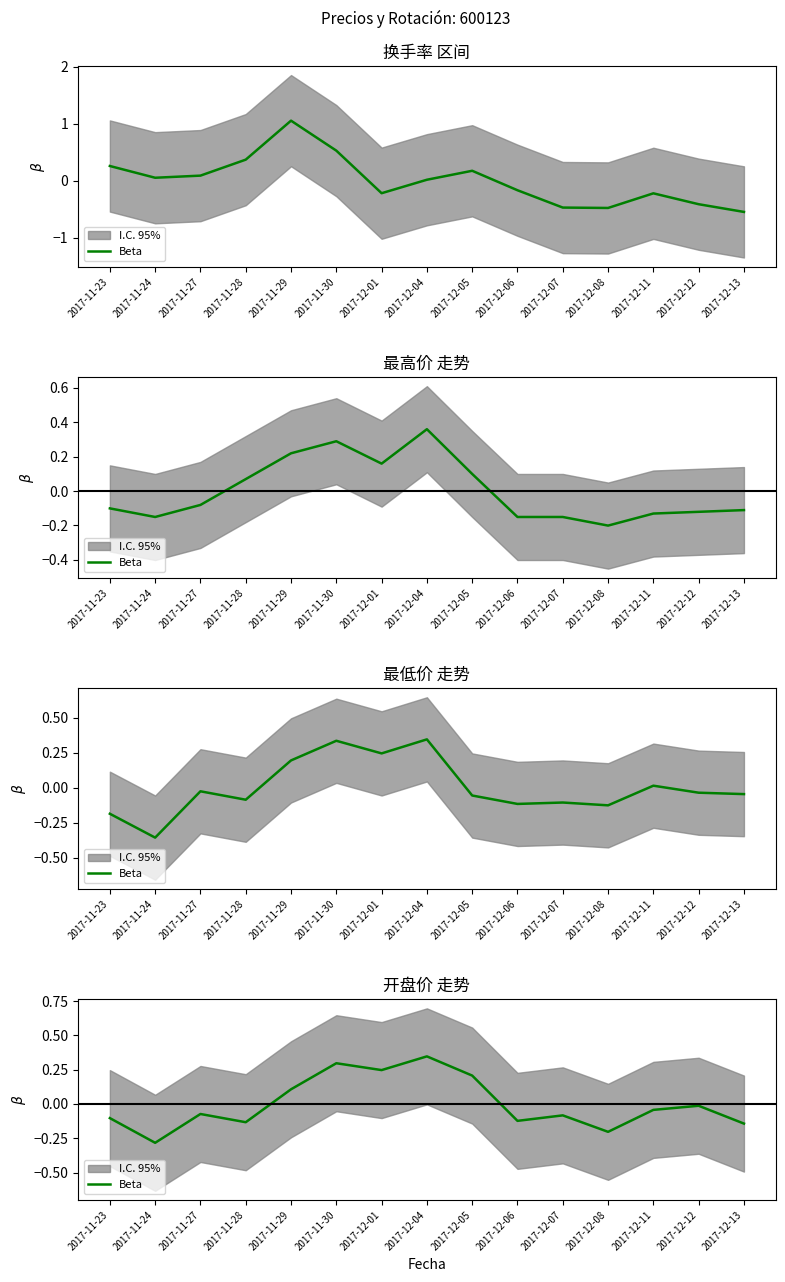

What position from the right is 2017-12-08?

4